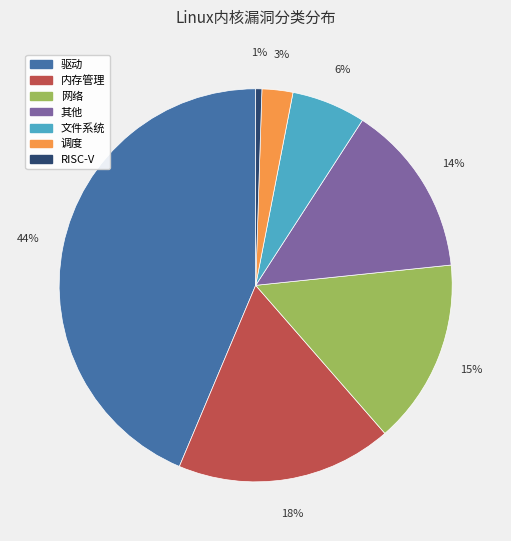

Is 其他 the majority of the pie?

No